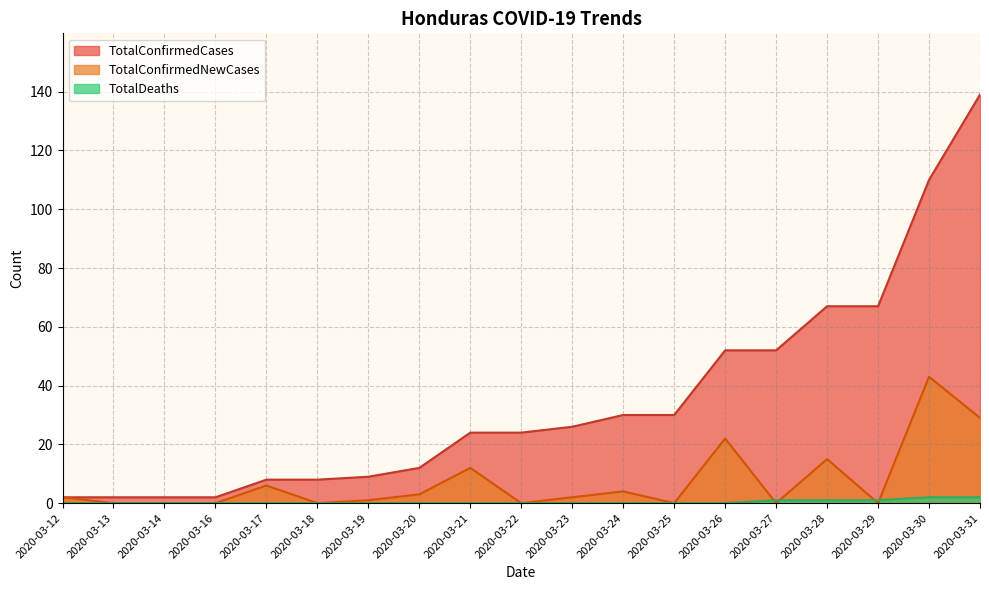

Reading left to right, list all the values displayed in this chart.

TotalConfirmedCases: 2	2	2	2	8	8	9	12	24	24	26	30	30	52	52	67	67	110	139
TotalConfirmedNewCases: 2	0	0	0	6	0	1	3	12	0	2	4	0	22	0	15	0	43	29
TotalDeaths: 0	0	0	0	0	0	0	0	0	0	0	0	0	0	1	1	1	2	2